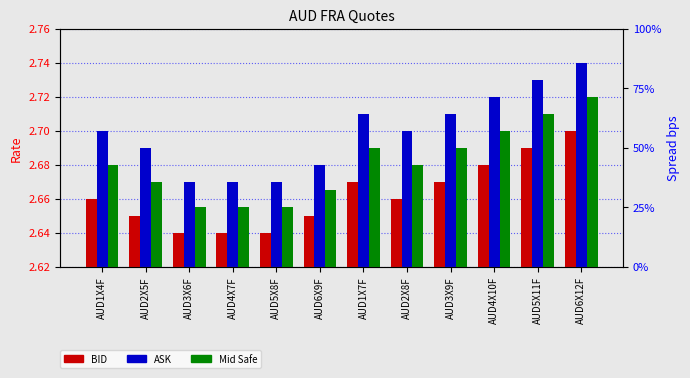

Reading right to left, extract all data points from this chart.

BID: 2.7	2.7	2.7	2.7	2.7	2.7	2.6	2.6	2.6	2.6	2.6	2.7
ASK: 2.7	2.7	2.7	2.7	2.7	2.7	2.7	2.7	2.7	2.7	2.7	2.7
Mid: 2.7	2.7	2.7	2.7	2.7	2.7	2.7	2.7	2.7	2.7	2.7	2.7